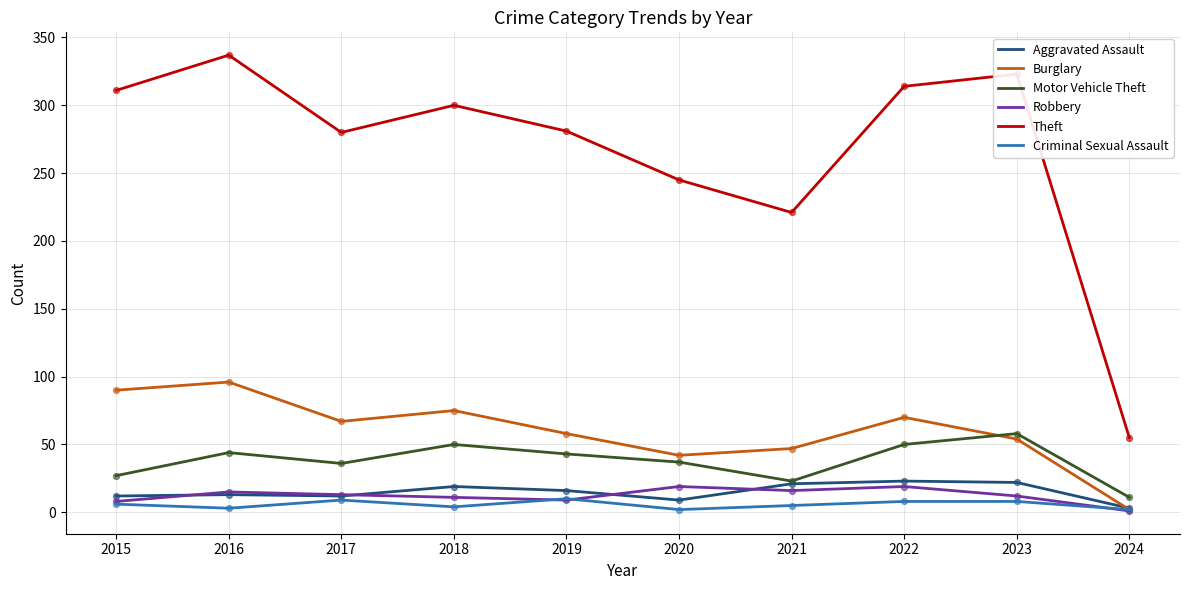

Between 2017 and 2021, which series saw the biggest shift?

Theft